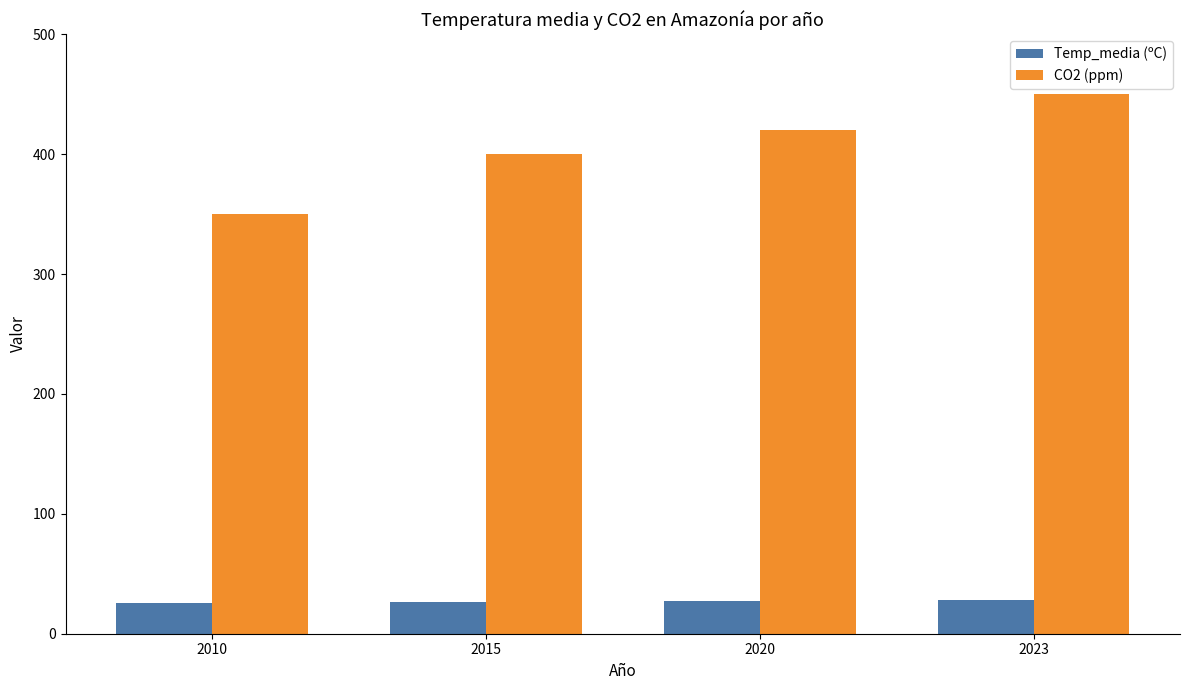

Count the CO2 (ppm) values in the range 400 to 450.

3